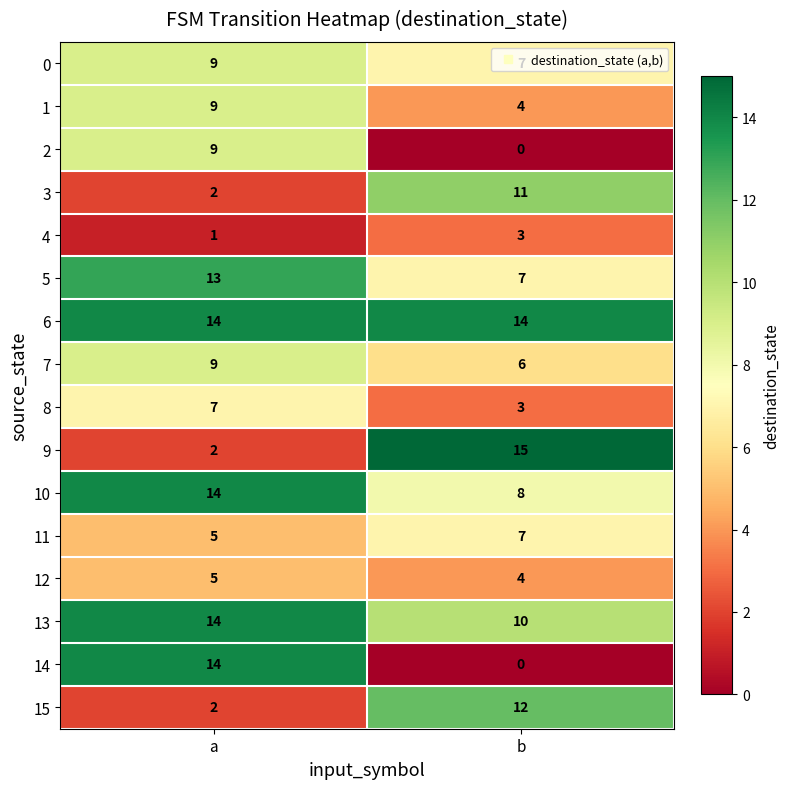

Is it true that 15 equals 2 at a?

True